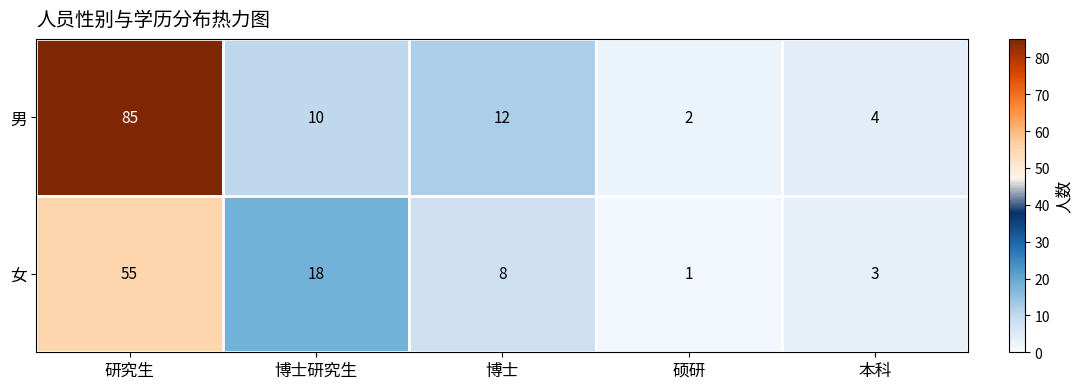

The 女 series shows 78 at 研究生. True or false?

False